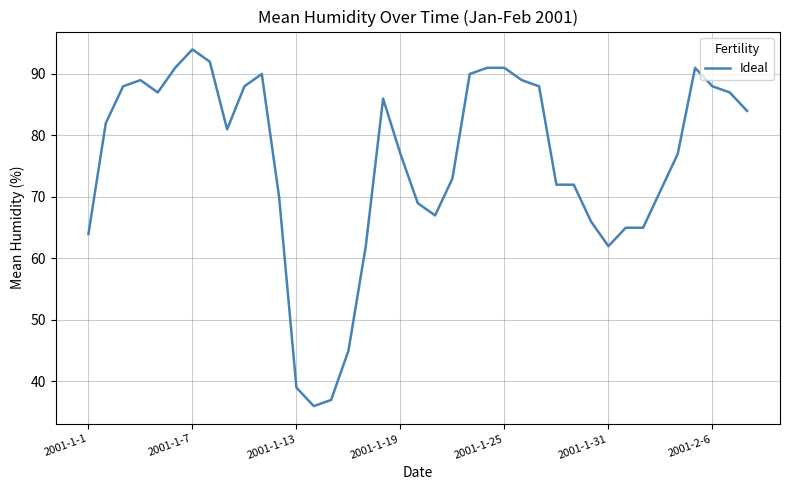

What is the greatest value displayed?

94